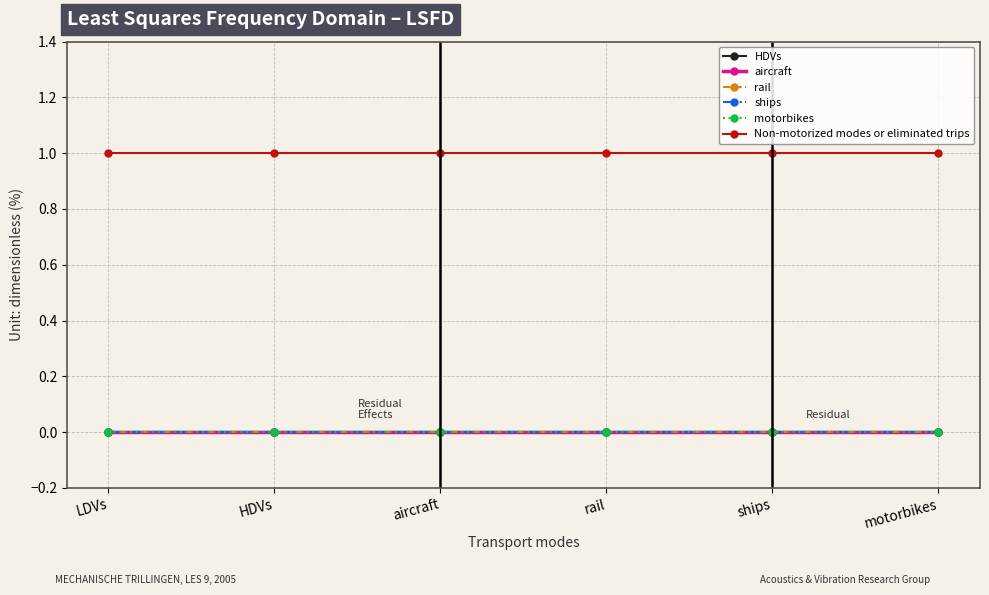

Which series has the widest spread of values?

HDVs